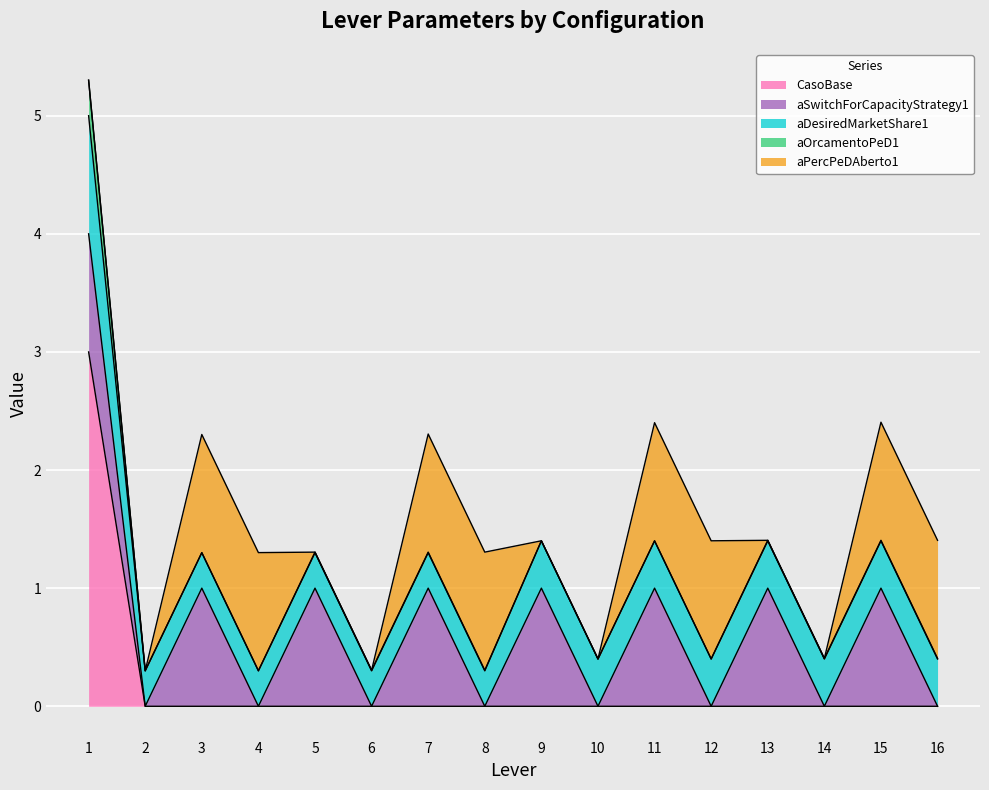

True or false: aOrcamentoPeD1 has a value of 0.3 at 1.

True